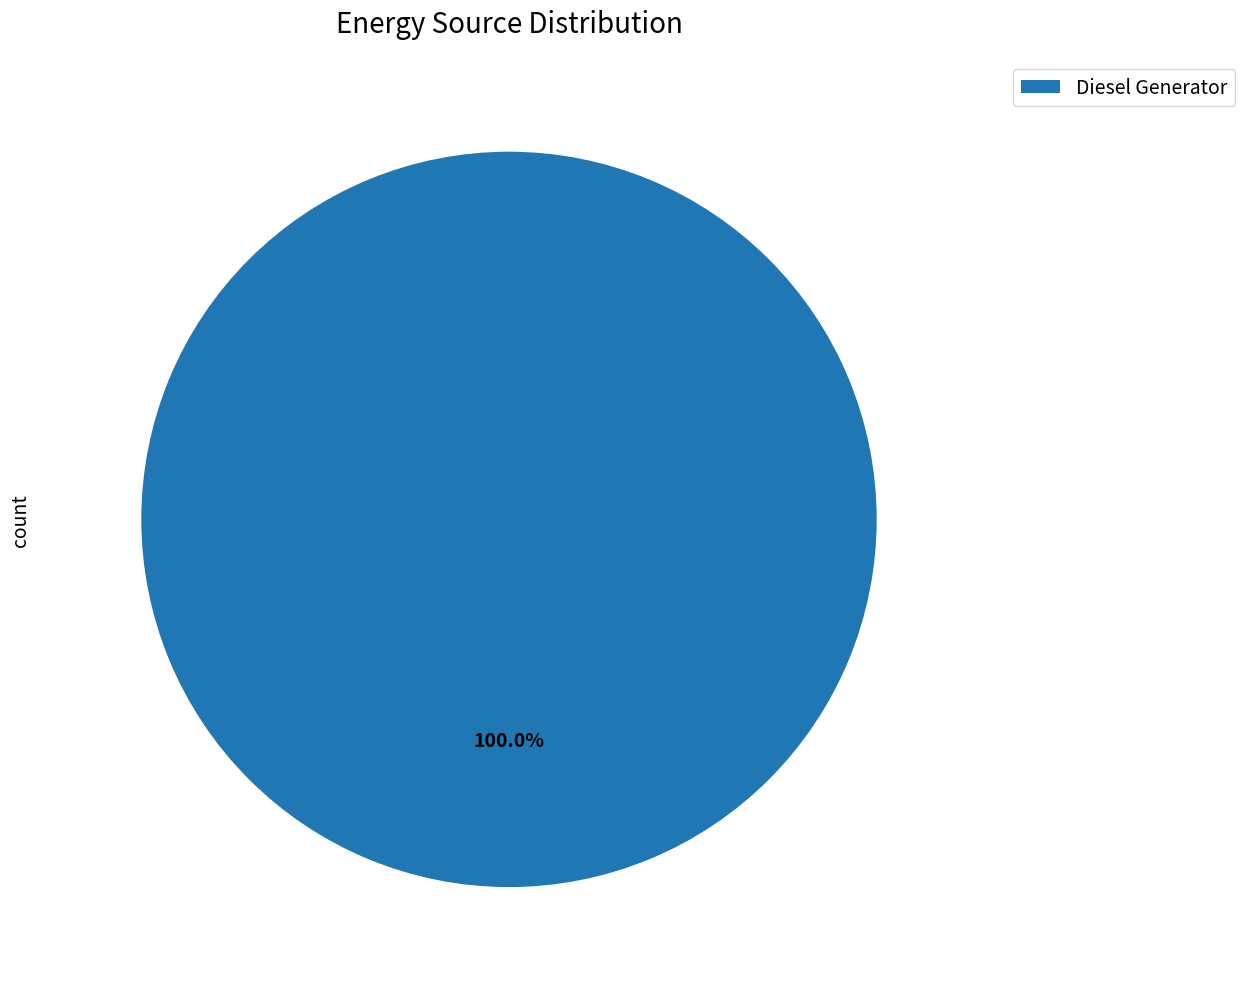

Does any single category account for the majority?

Yes